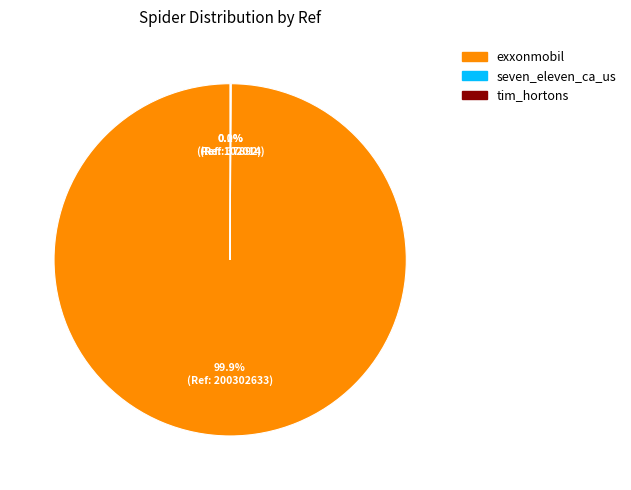

How much of the chart is everything except exxonmobil?

0.1%